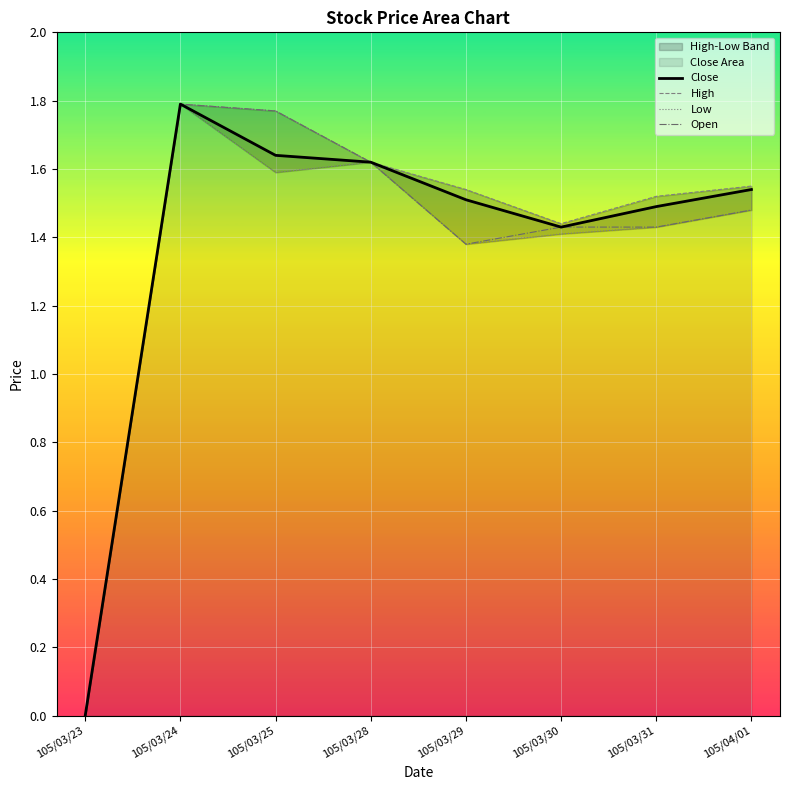

What is the maximum value shown in the chart?

1.8